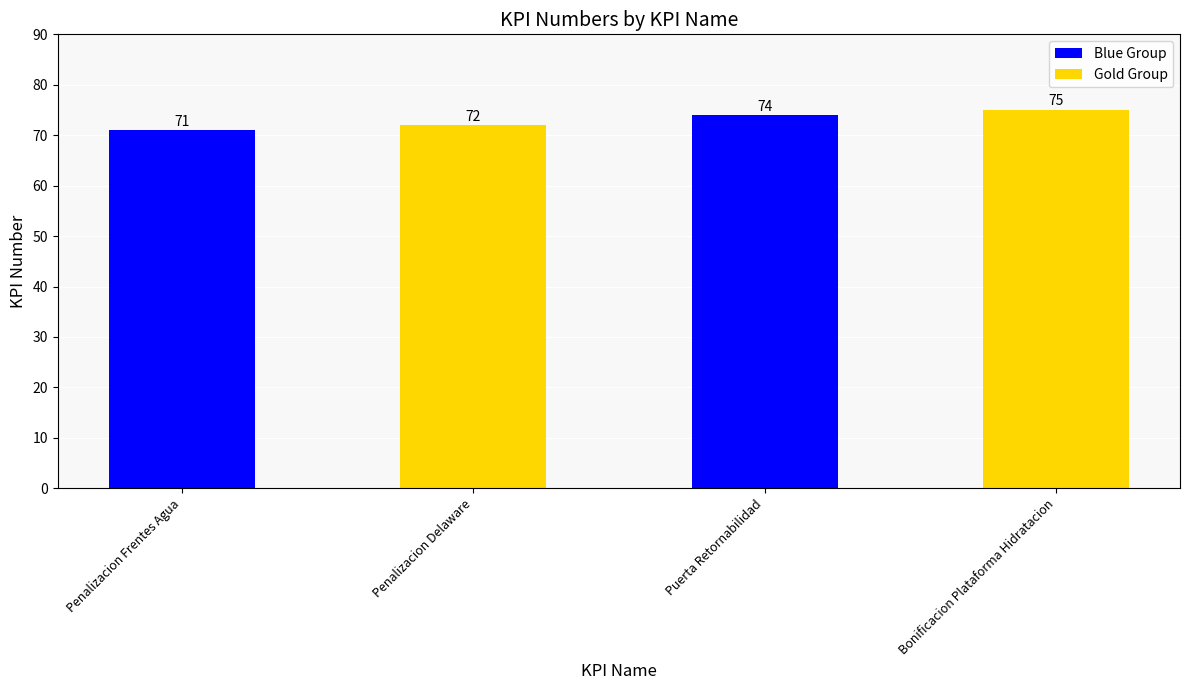

True or false: the data shows 108 at Penalizacion Delaware.

False